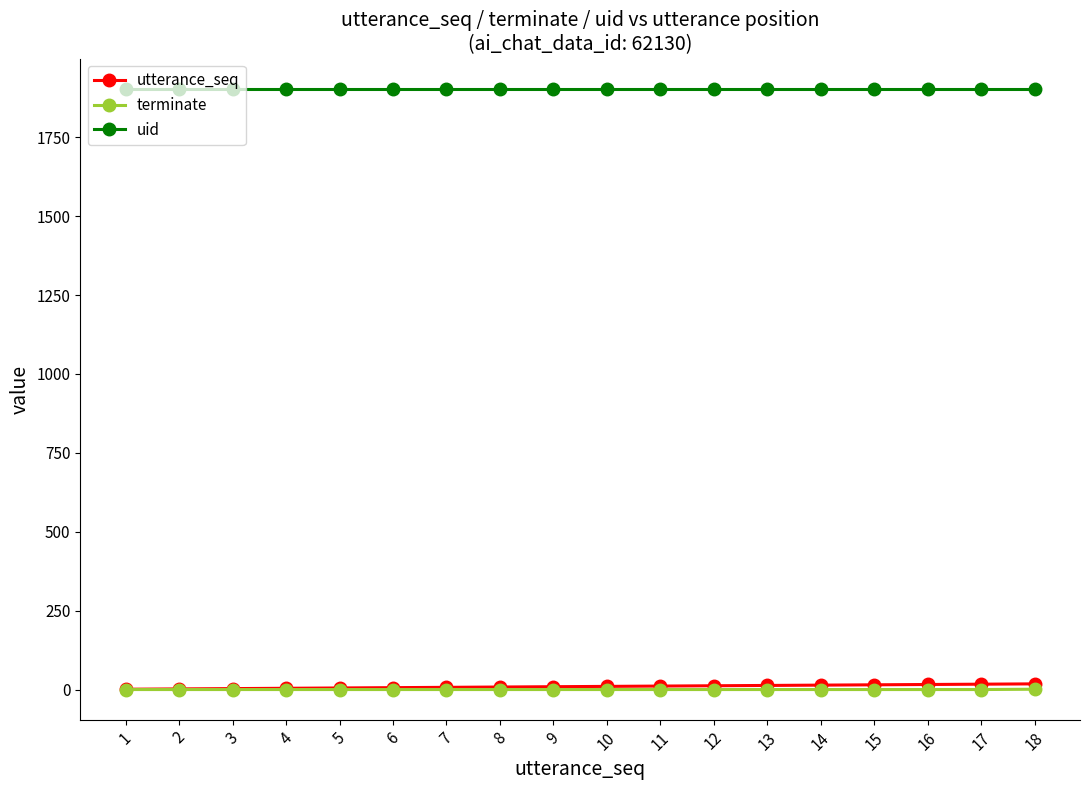

Does the chart display data point markers on the line(s)?

Yes